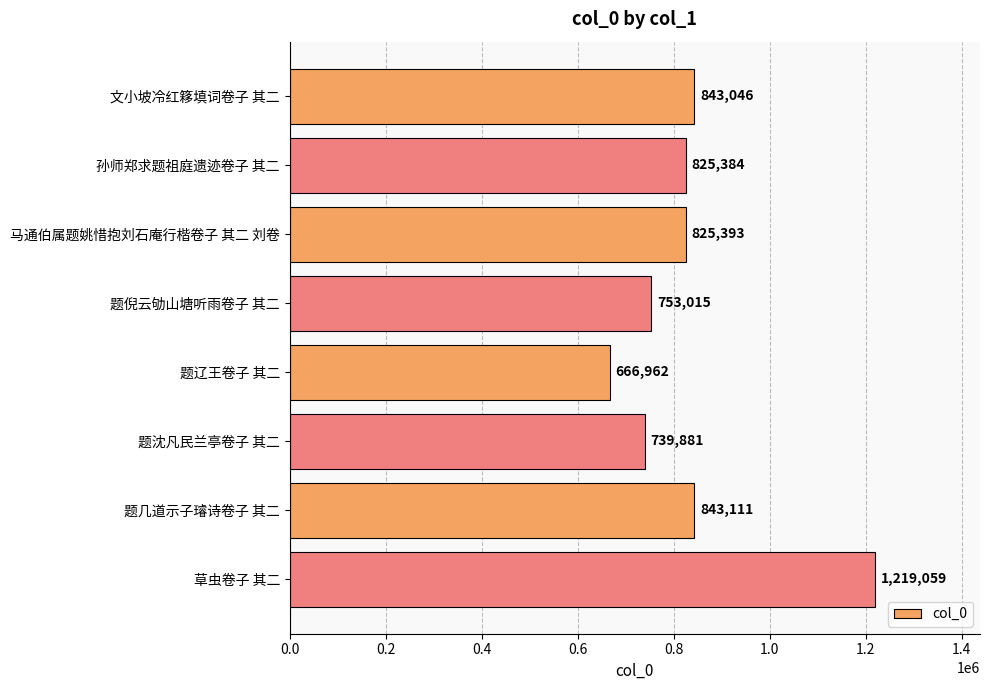

The value at 题沈凡民兰亭卷子 其二 is 380758. True or false?

False